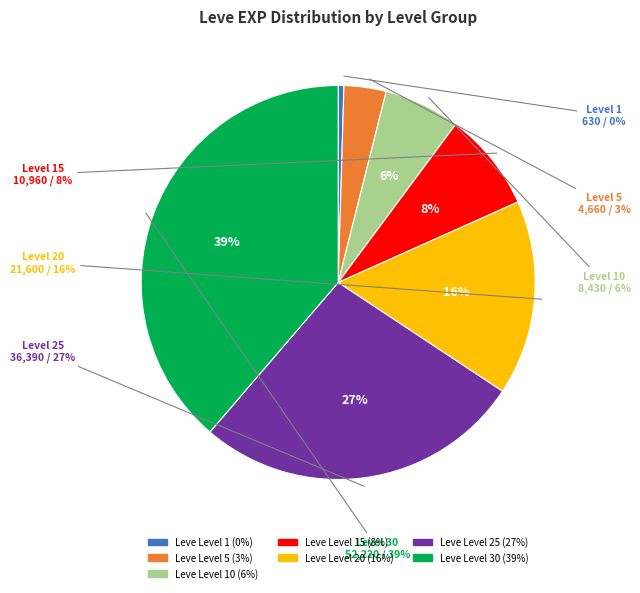

What is the change in value from Leve Level 10 to Leve Level 15?

+2530